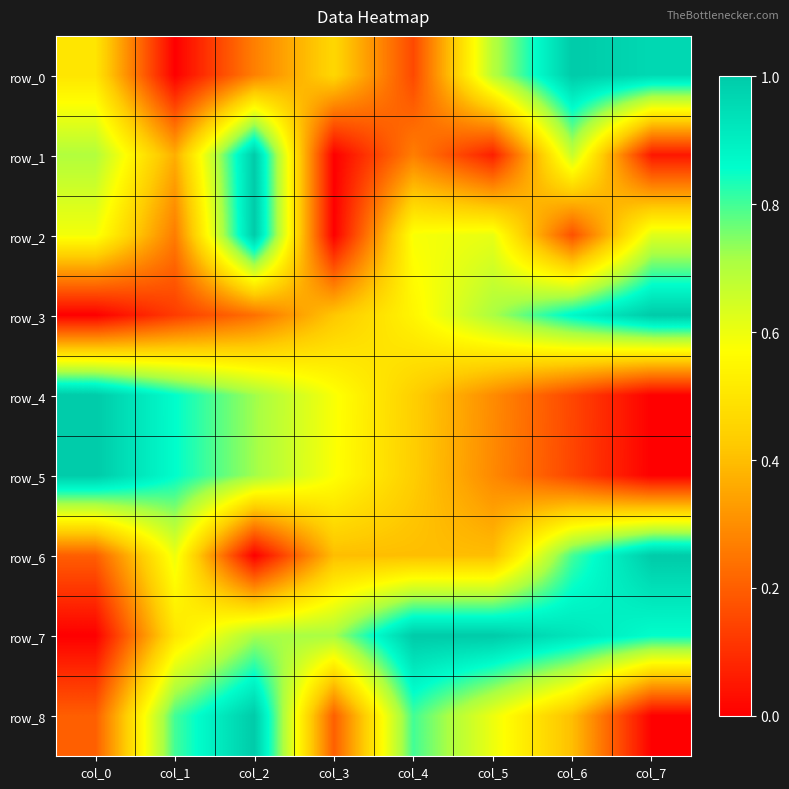

What is the difference between the second highest and second lowest values in the row_2 series?

0.5